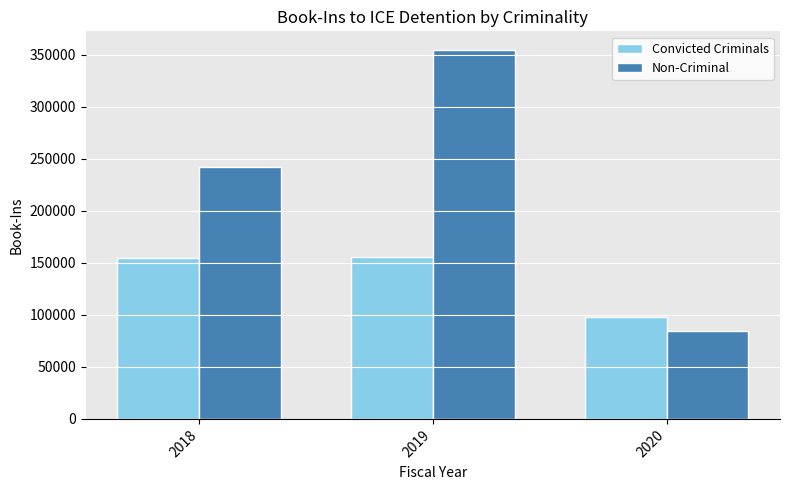

The value of Convicted Criminals at 2020 is 66388. True or false?

False